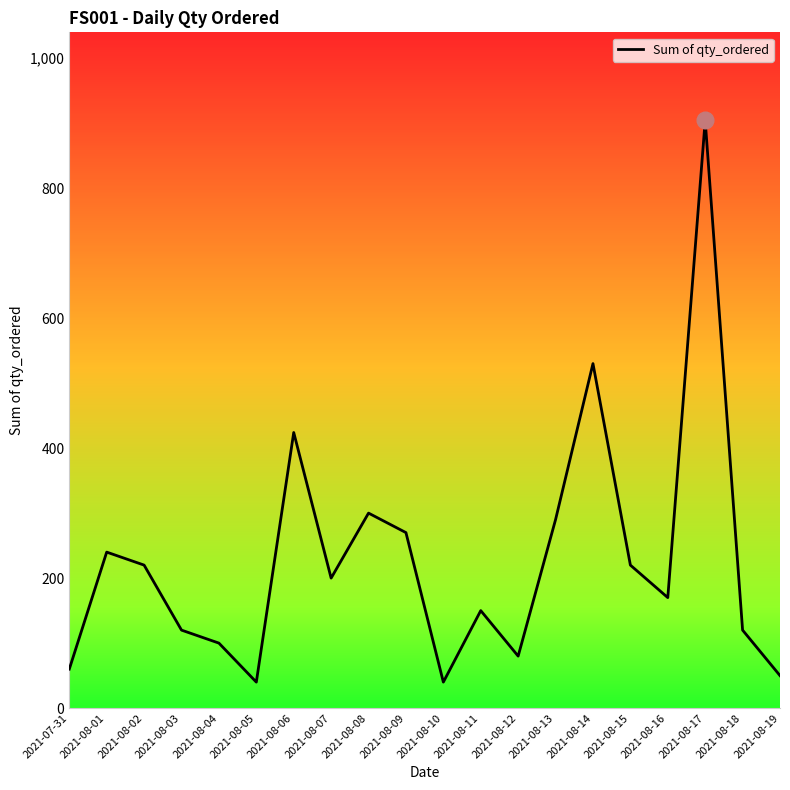

What is the minimum value shown in the chart?

40